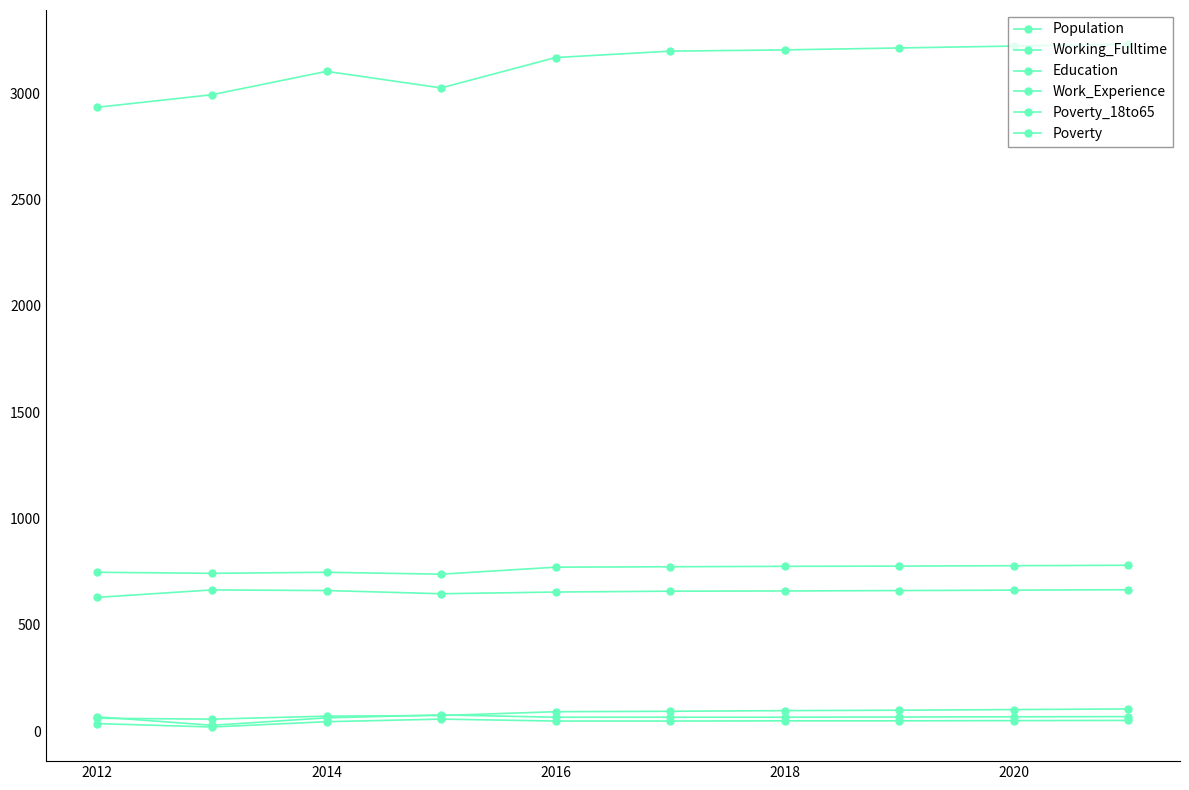

How many values in the Work_Experience series are below 773?

5